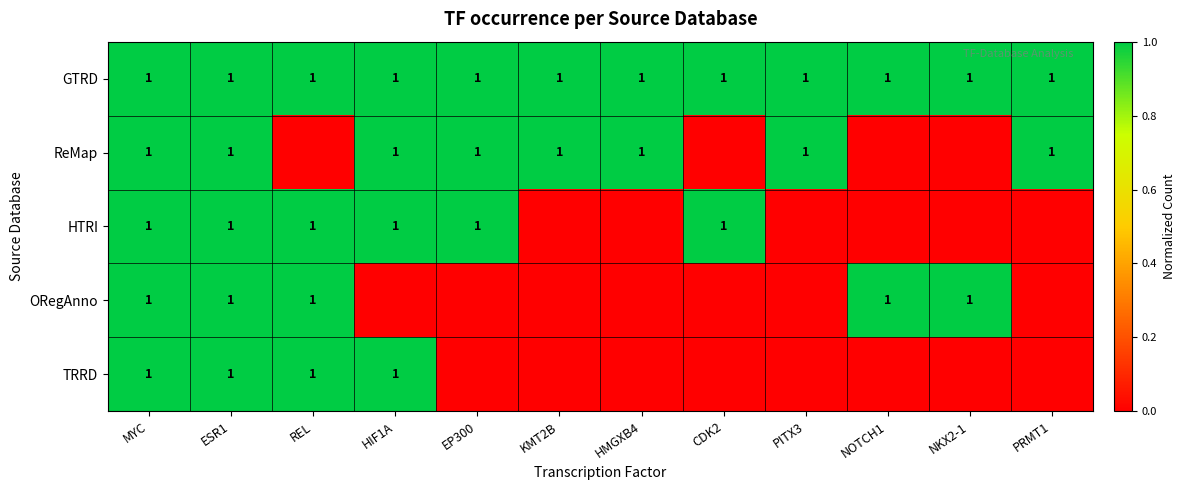

True or false: ORegAnno has a value of 1 at REL.

True